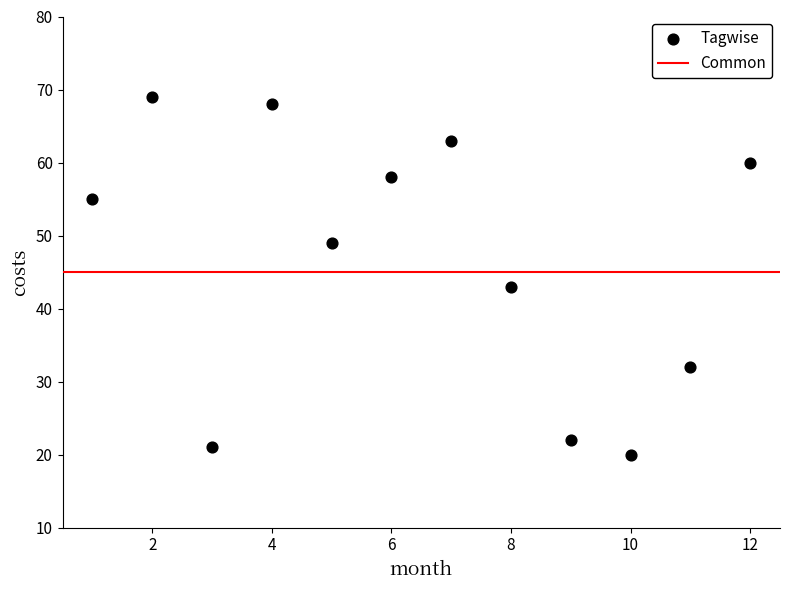

What Y value in the scatter plot is closest to 44?

43